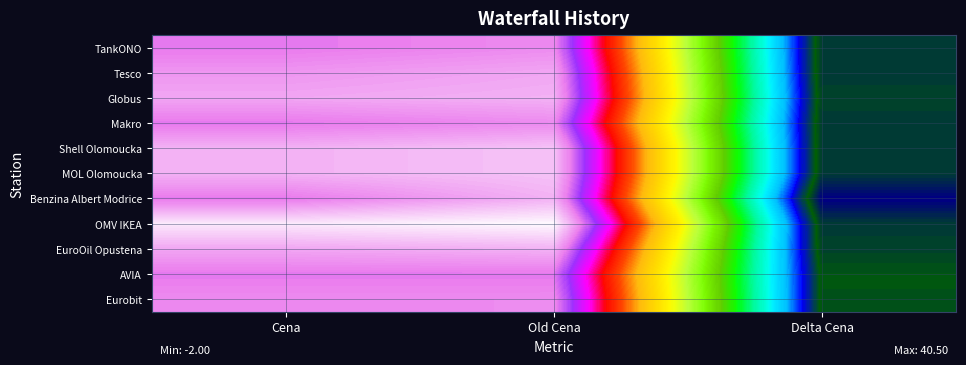

Which series has the largest range (max minus min)?

OMV IKEA